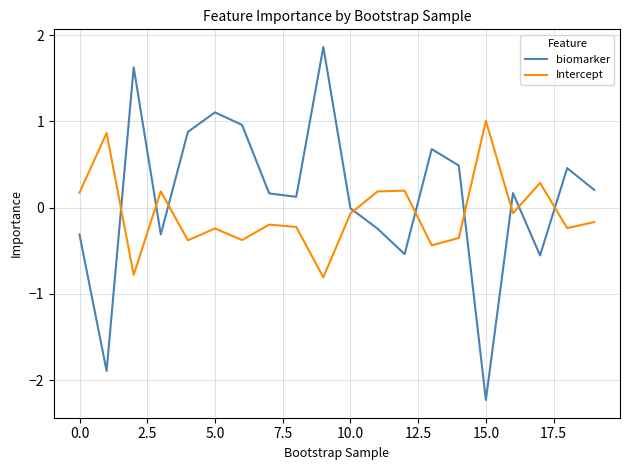

Which series has the widest spread of values?

biomarker